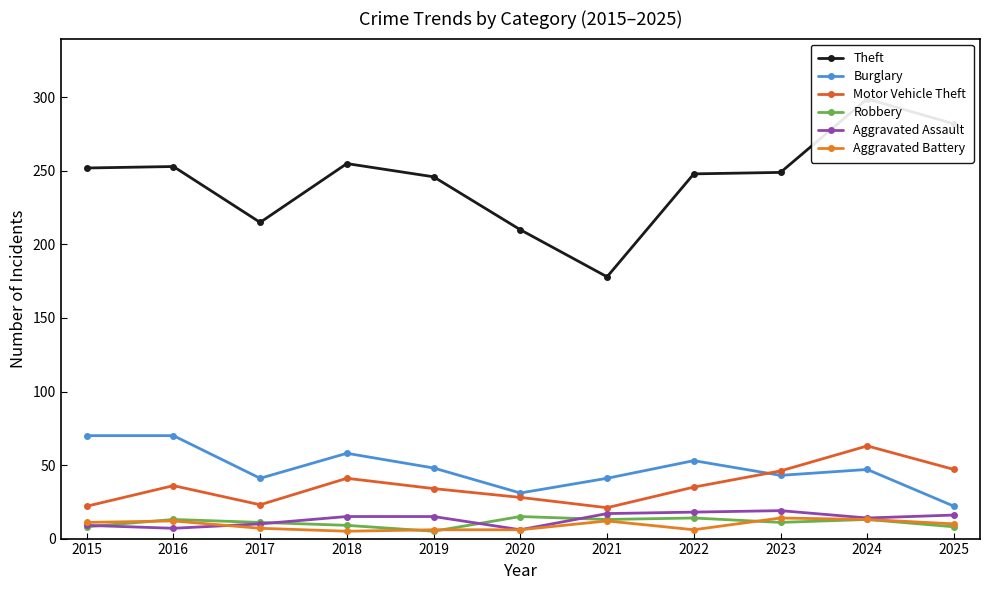

Which series ends up on top after the final intersection of Aggravated Battery and Aggravated Assault?

Aggravated Assault